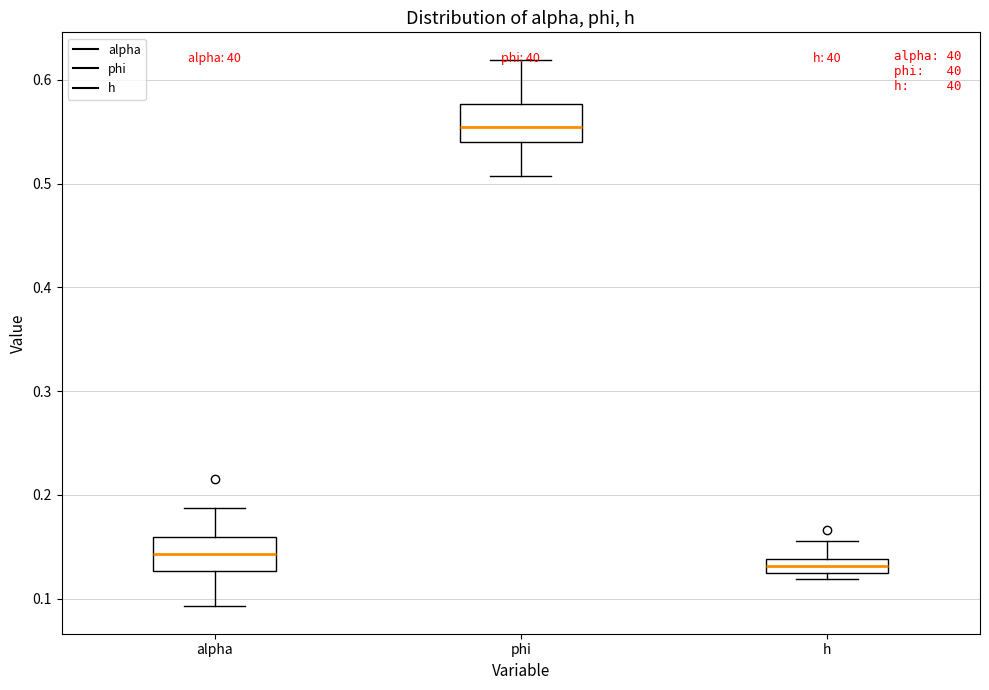

Which box's median line is the highest?

phi